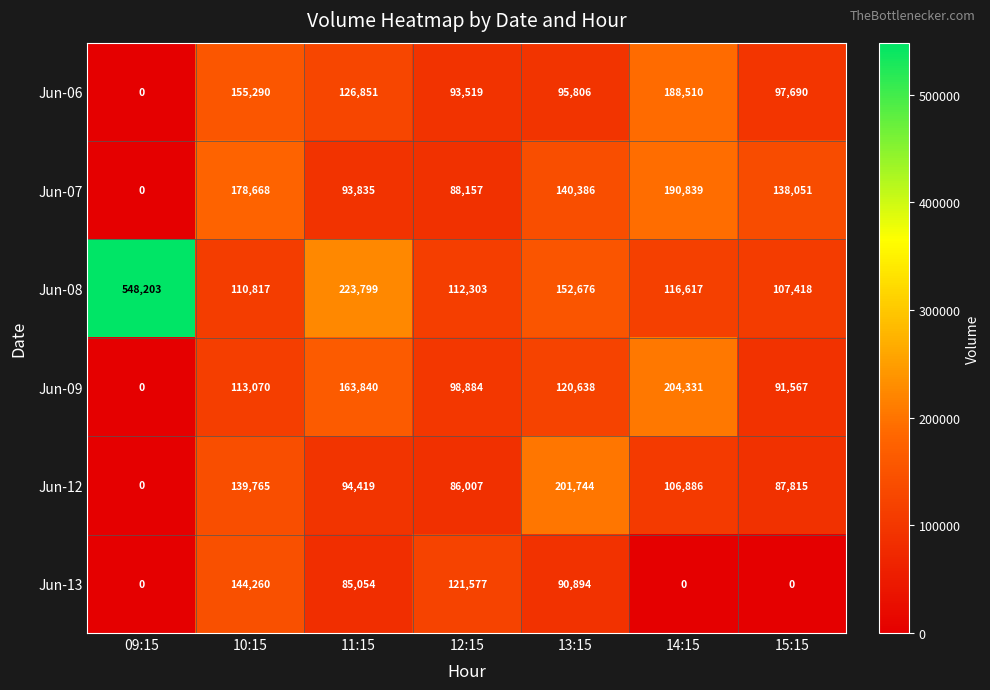

What is the sum of all Jun-06 values?

757666